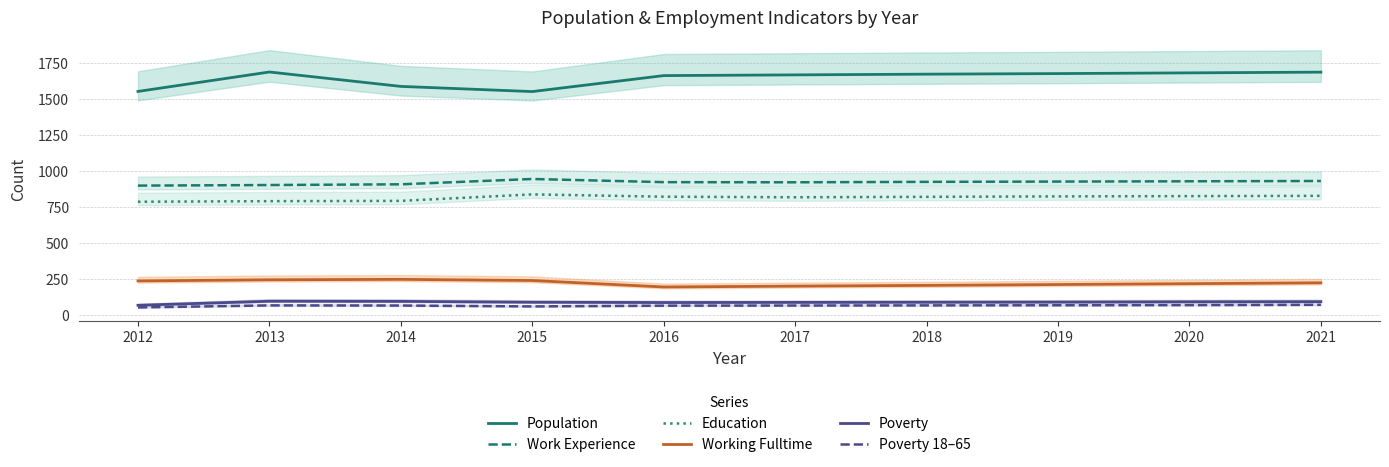

At which category is the sum across all series the highest?

2021